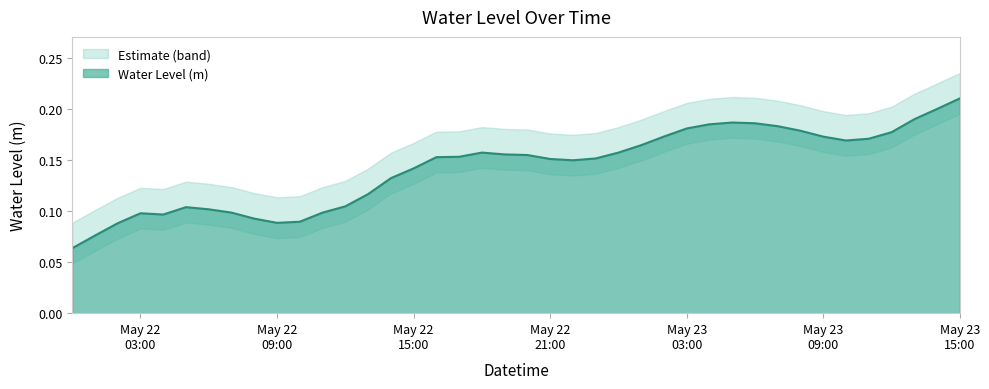

What is the label of the 4th point from the left?

May 22 03:00